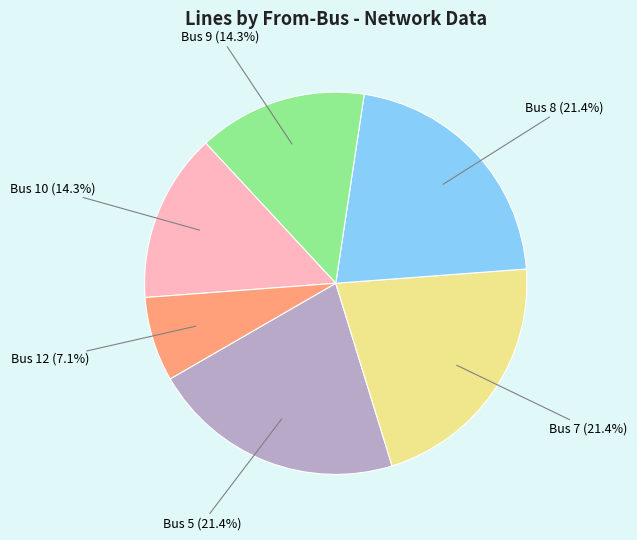

Which category has the smallest portion of the pie?

Bus 12 (7.1%)